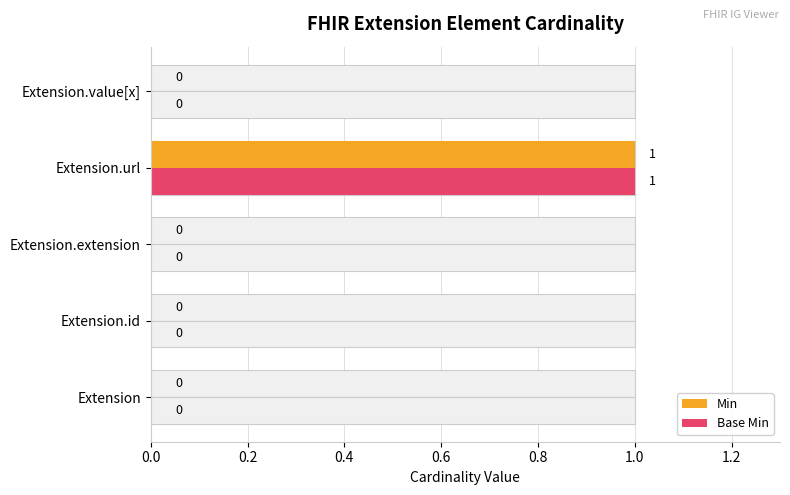

Reading left to right, extract all data points from this chart.

Min: 0	0	0	1	0
Base Min: 0	0	0	1	0